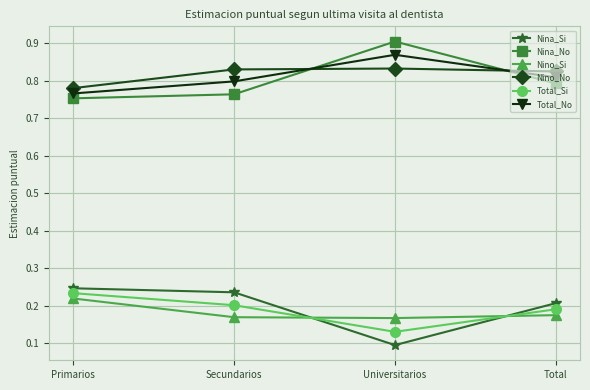

What is the label of the 4th point from the right?

Primarios